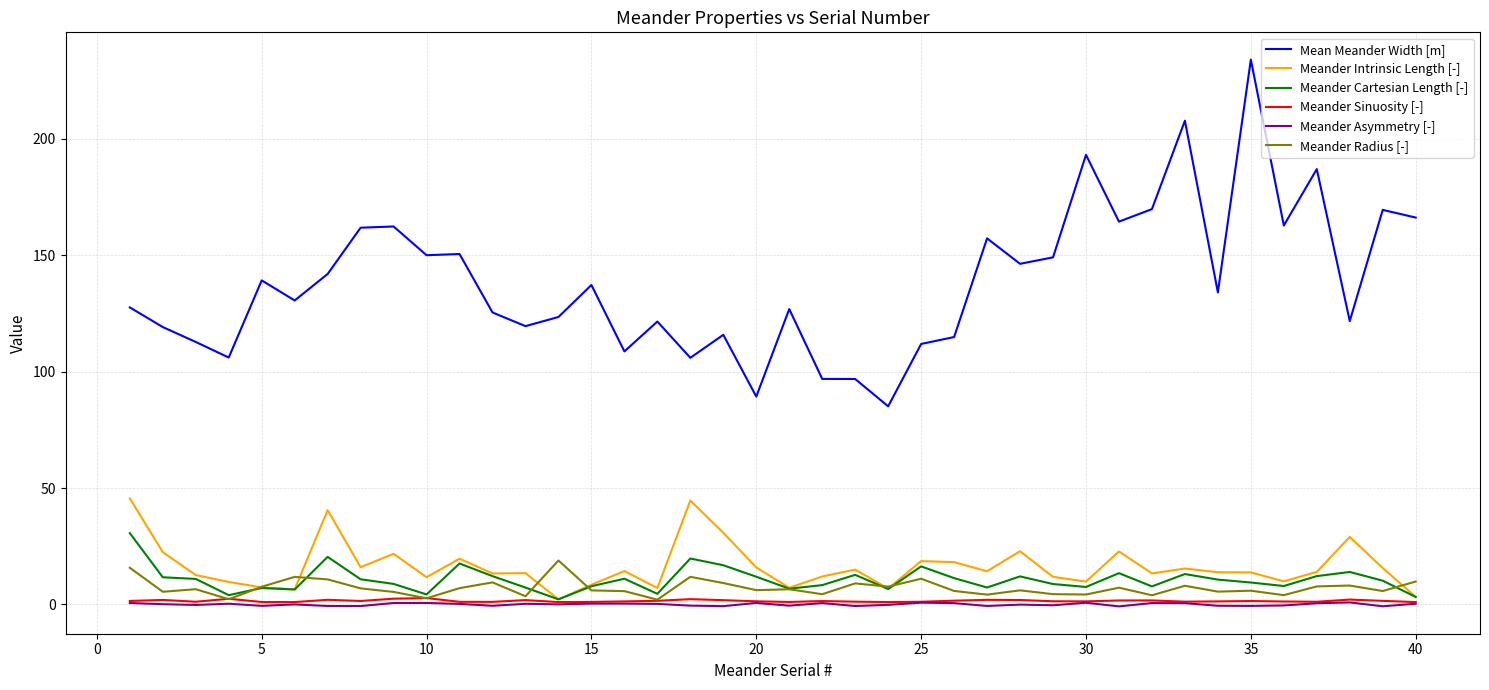

What is the greatest value displayed?

234.1